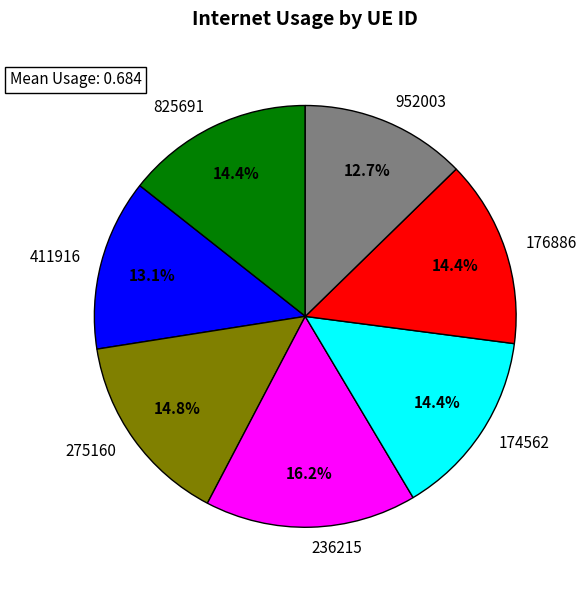

Between 174562 and 236215, which is larger?

236215